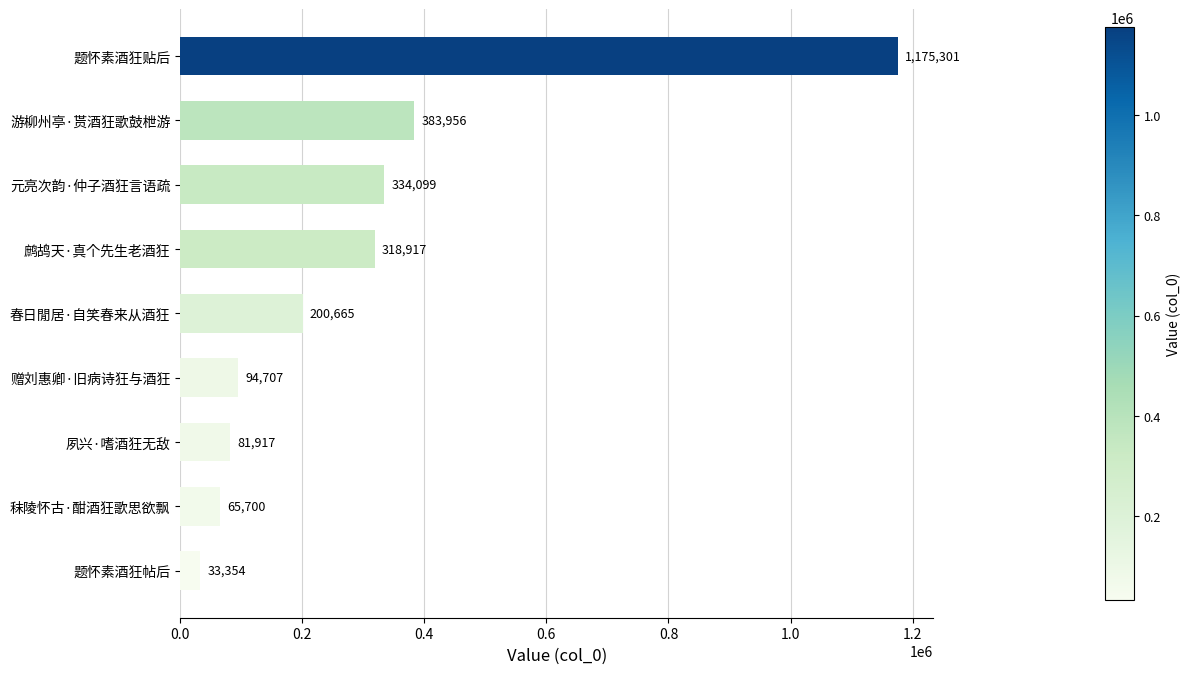

What is the ratio of the value at 元亮次韵·仲子酒狂言语疏 to the value at 题怀素酒狂帖后?

10.0